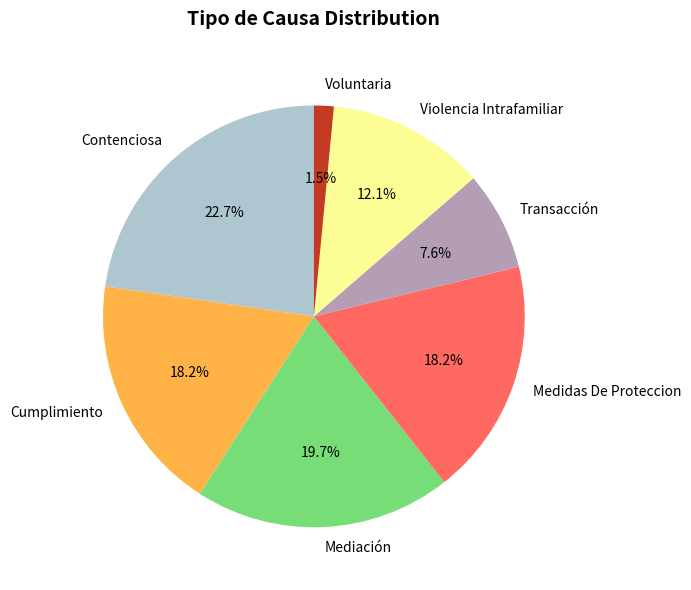

What percentage is NOT represented by Cumplimiento?

81.8%